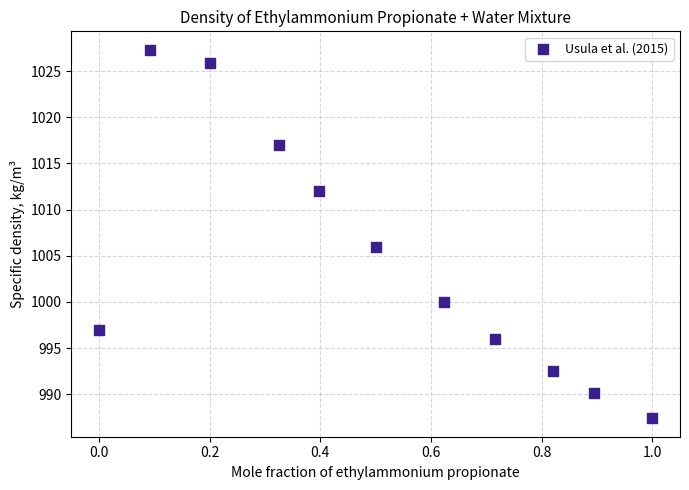

What is the range of X values (max minus min)?

1.0